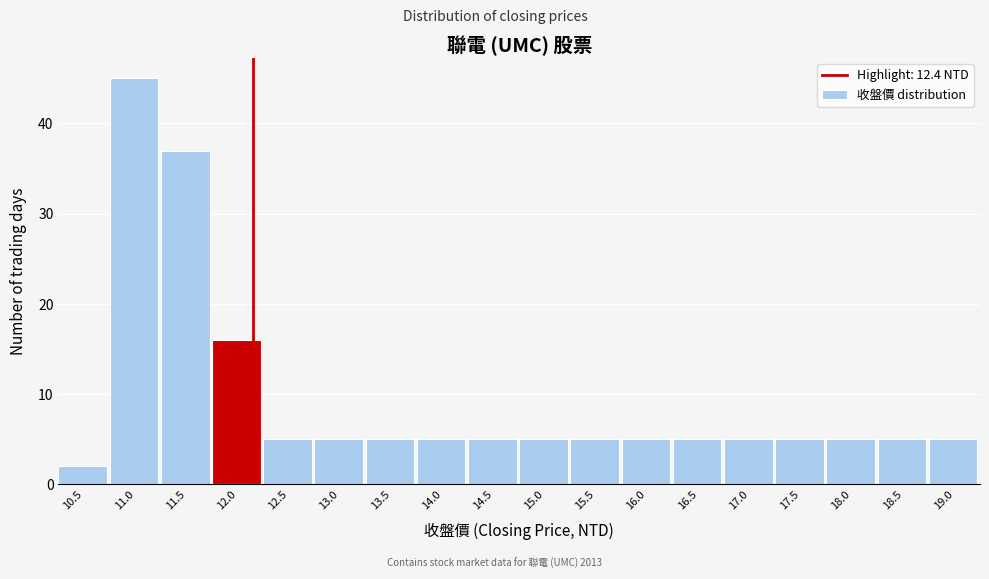

Reading right to left, extract all data points from this chart.

5	5	5	5	5	5	5	5	5	5	5	5	5	5	16	37	45	2